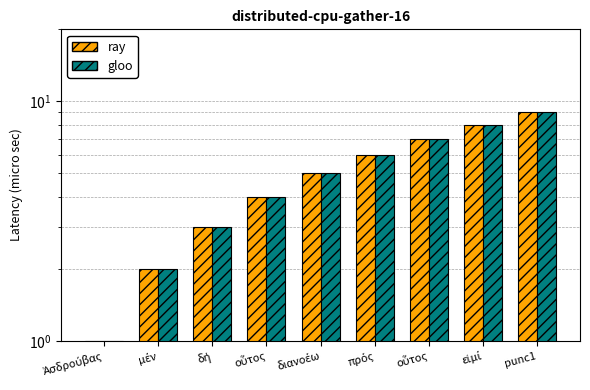

How many bars are there in each group?

2